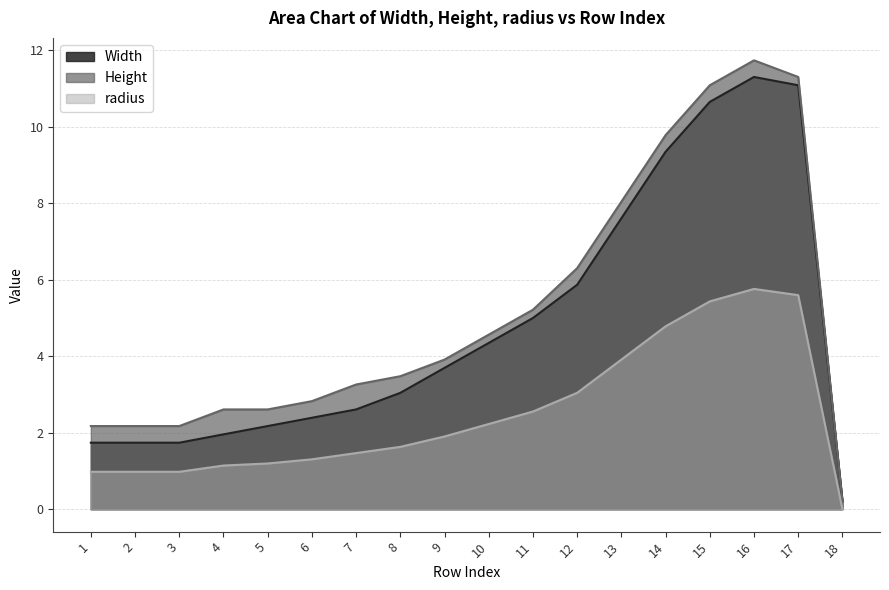

What is the difference between the maximum and second lowest values in the Height series?

9.6